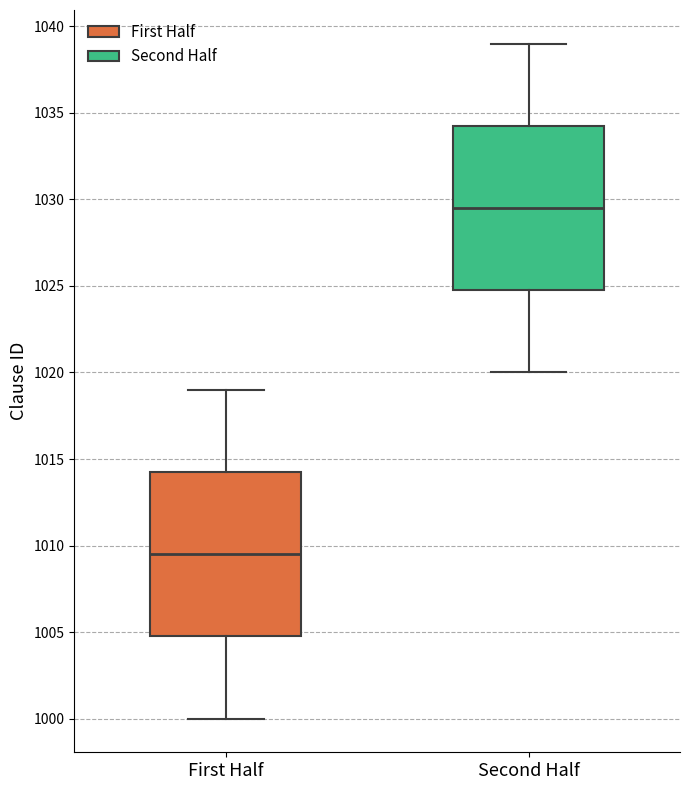

Which box has the lowest median line?

First Half